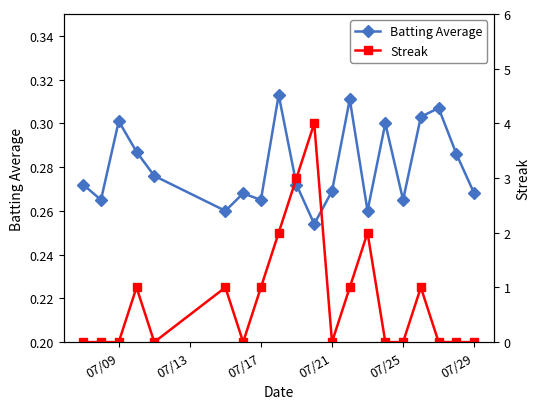

True or false: Batting Average has more than 1 interior local peaks.

True